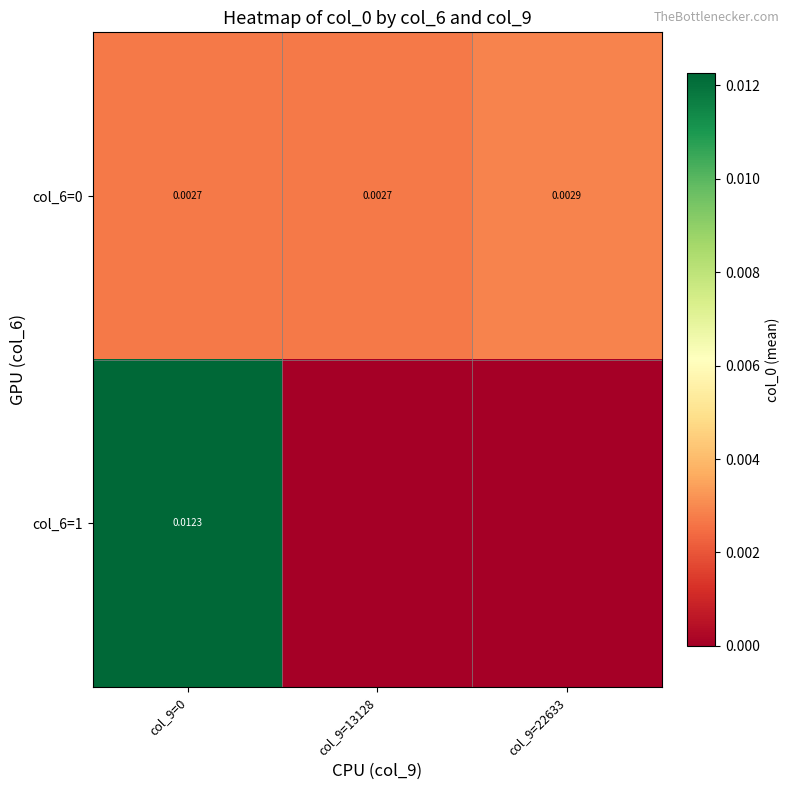

How many series are shown in this chart?

2